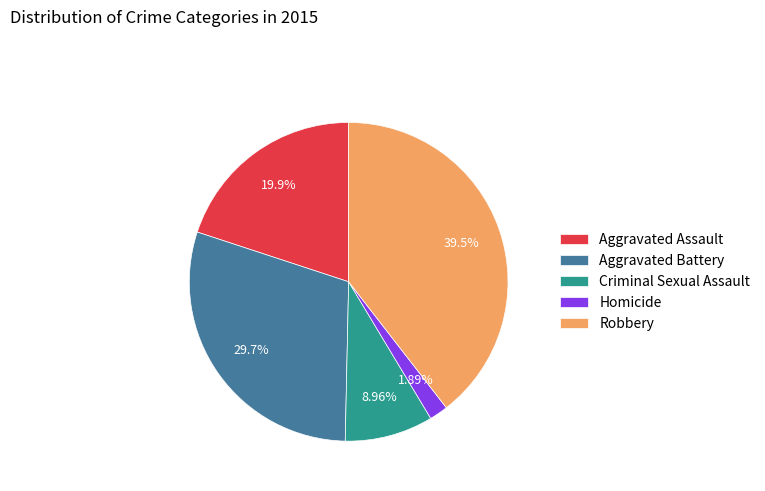

What portion of the pie excludes Criminal Sexual Assault?

91.0%